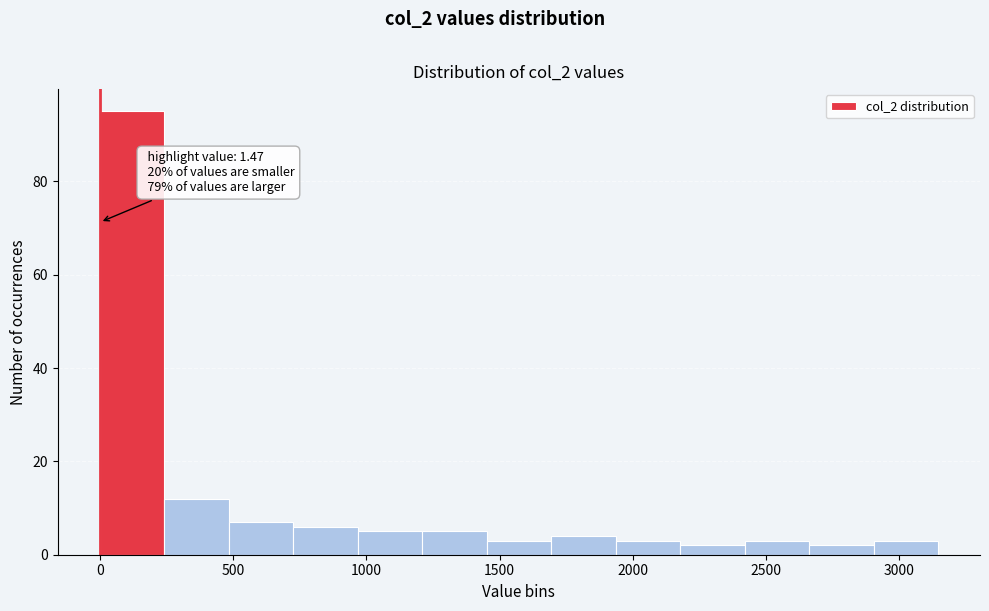

Which range on the x-axis has the tallest bar?

0 to 250